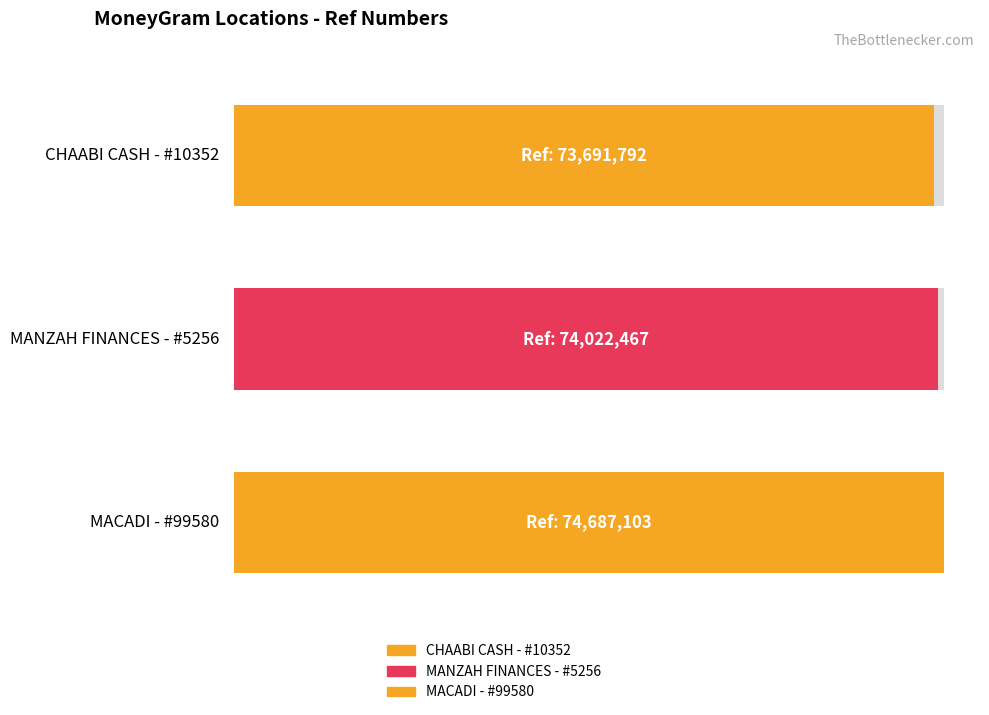

True or false: the data shows 73691792 at CHAABI CASH - #10352 - TAZA.

True